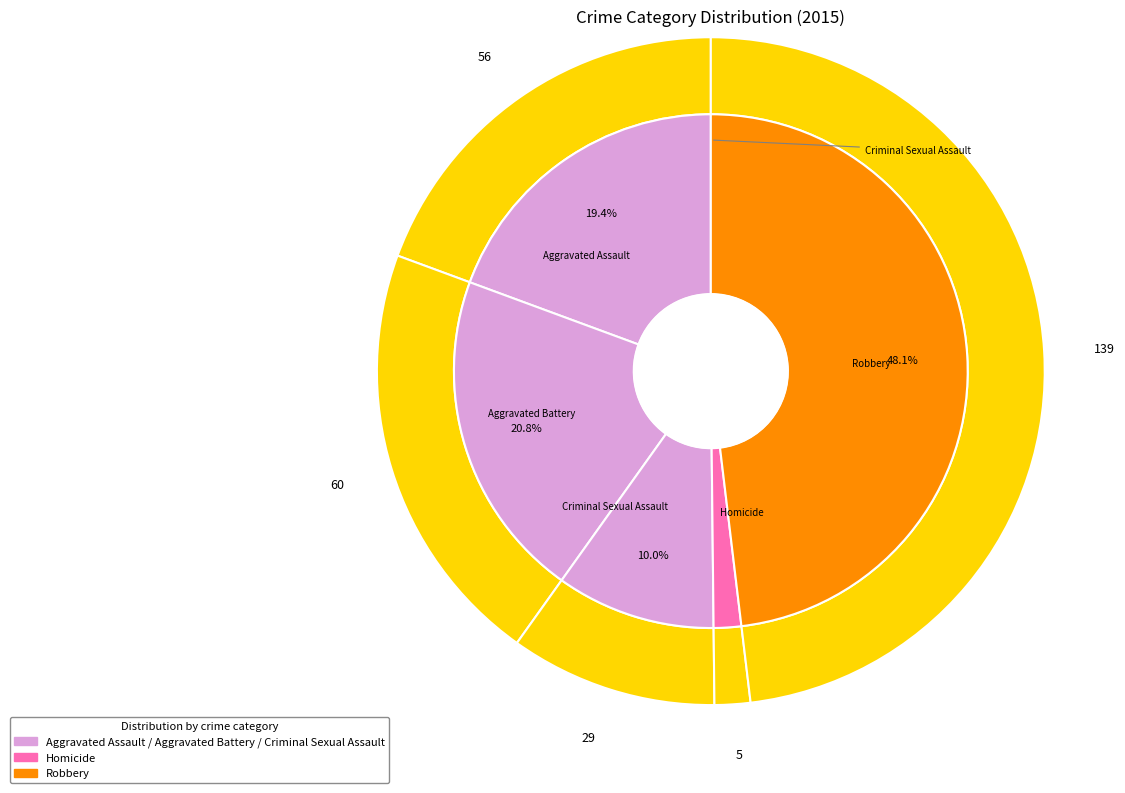

Rank the categories by value from highest to lowest.

Robbery, Aggravated Battery, Aggravated Assault, Criminal Sexual Assault, Homicide